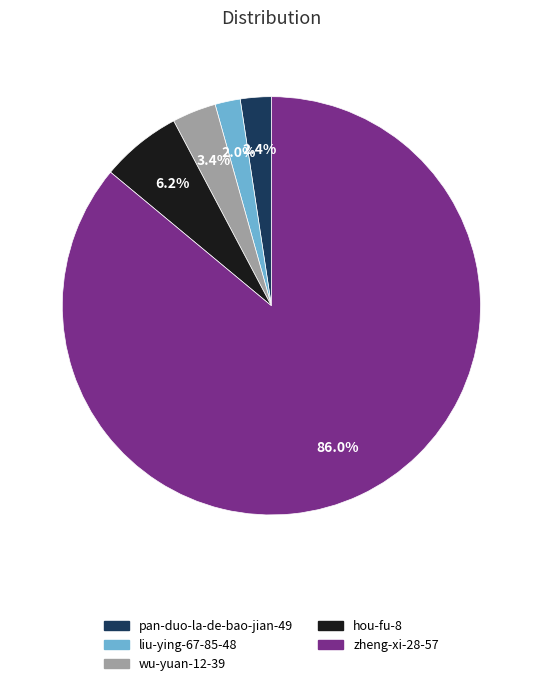

To the nearest percent, what is the difference between the largest and smallest slice percentages?

84%